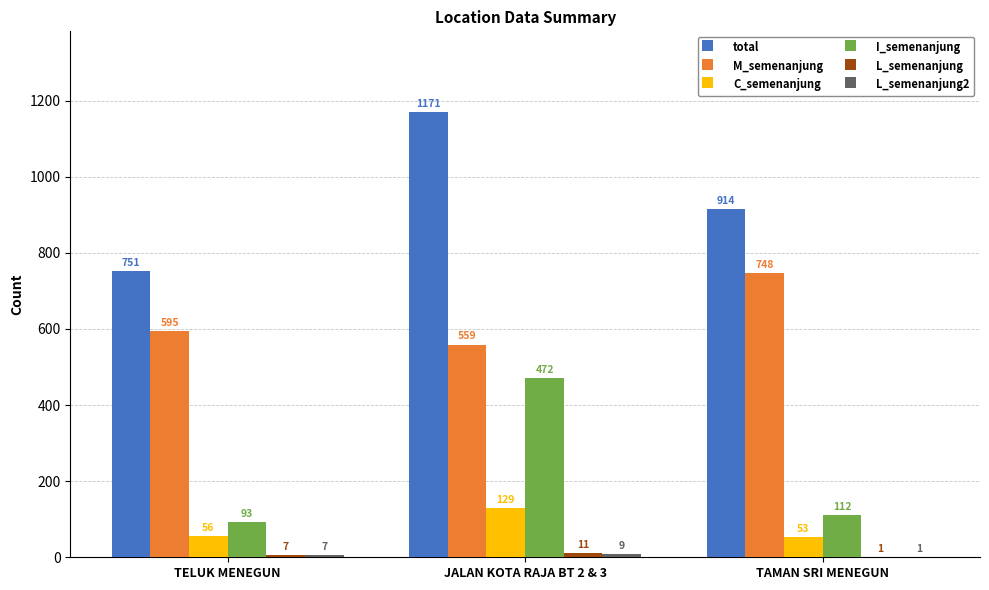

What is the total value across all series at TELUK MENEGUN?

1509